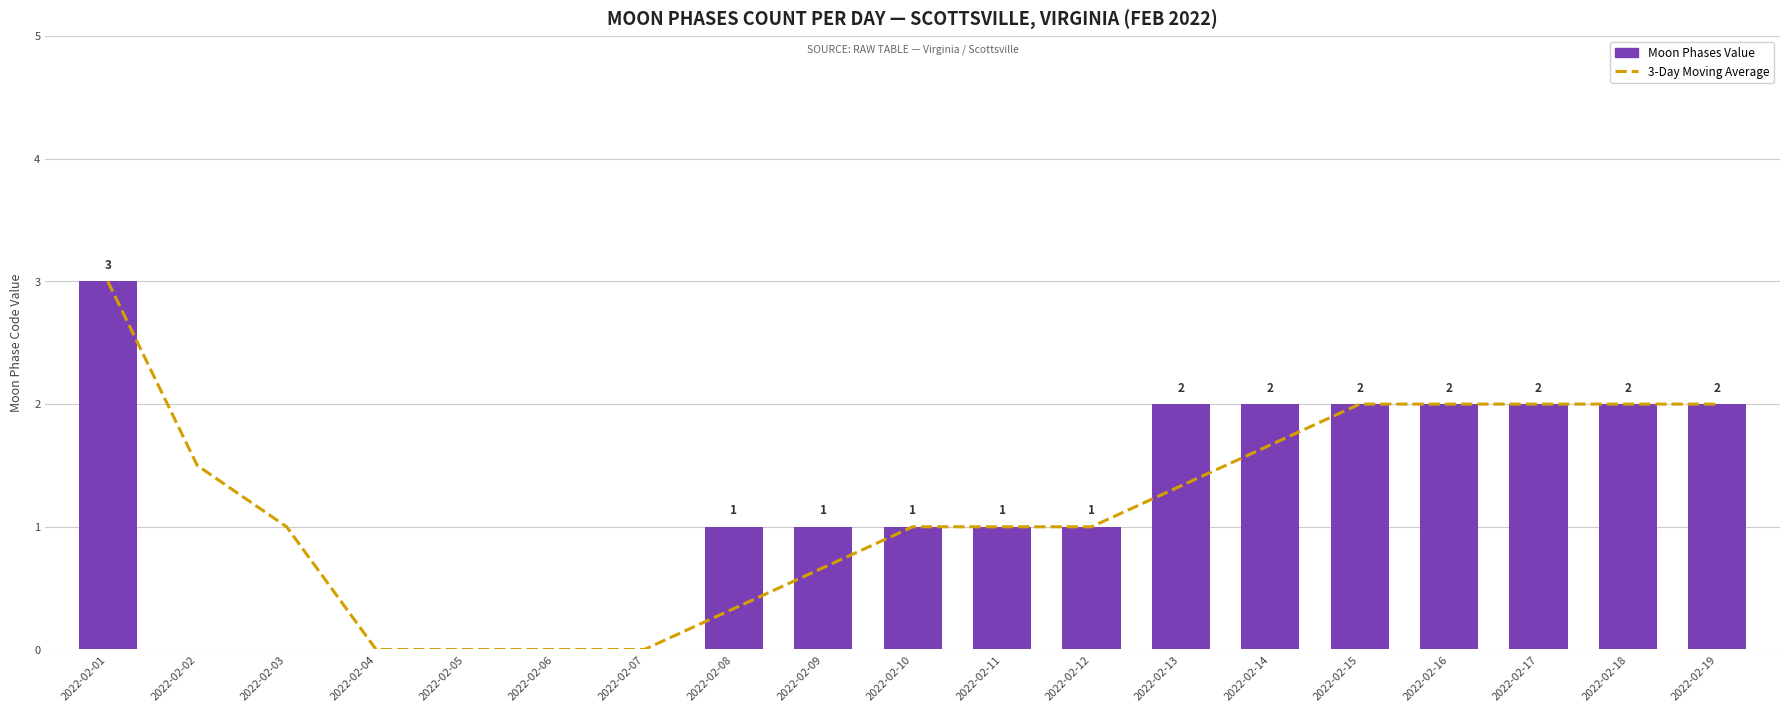

Where is 3-Day Moving Average nearest to the value 1?

2022-02-03